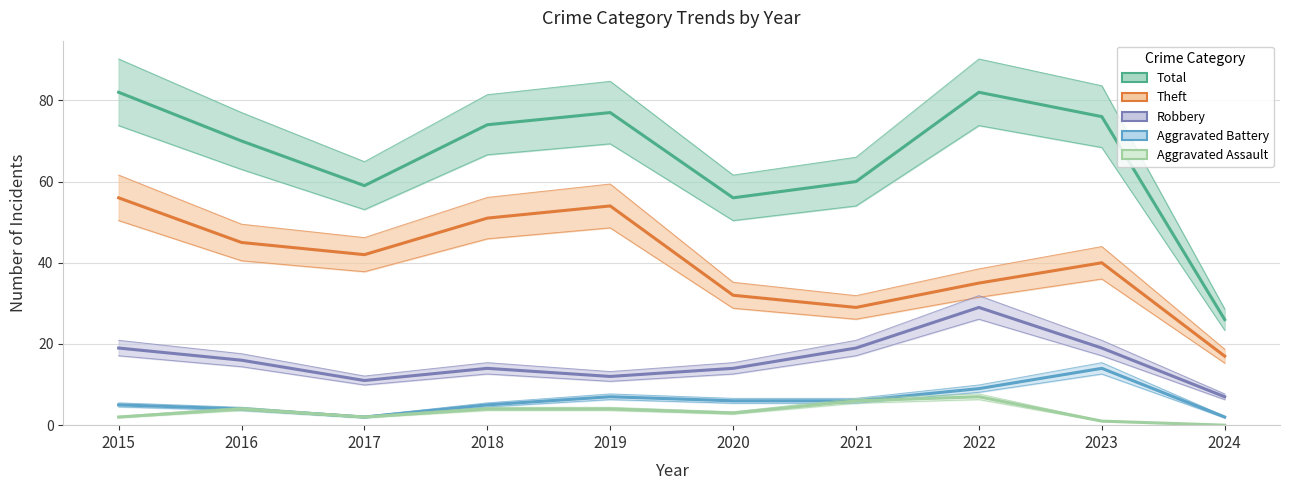

What is the difference between the second highest and minimum values in the Aggravated Assault series?

6